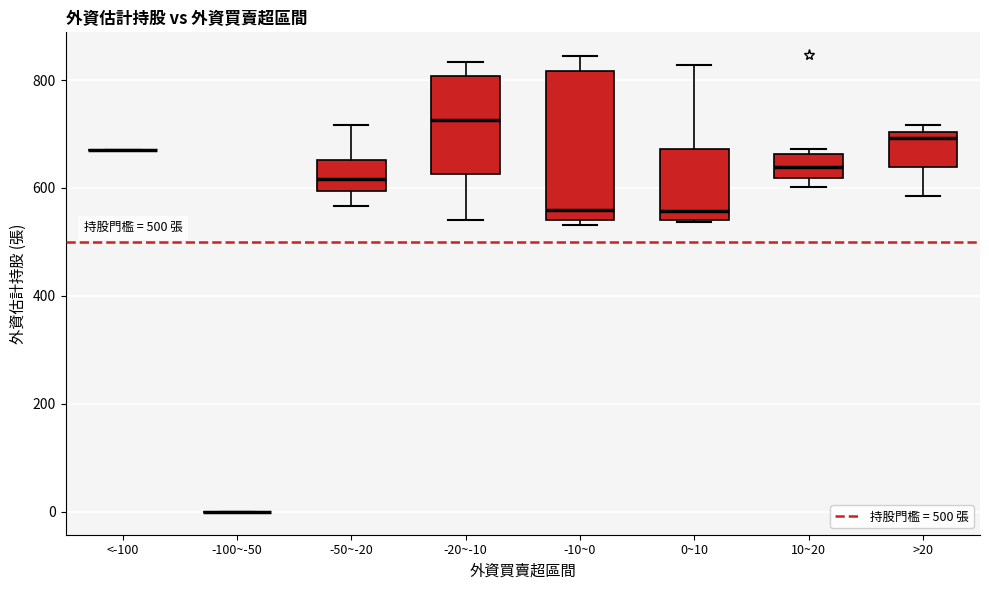

Comparing the boxes themselves (not the whiskers), which one is the tallest?

-10~0